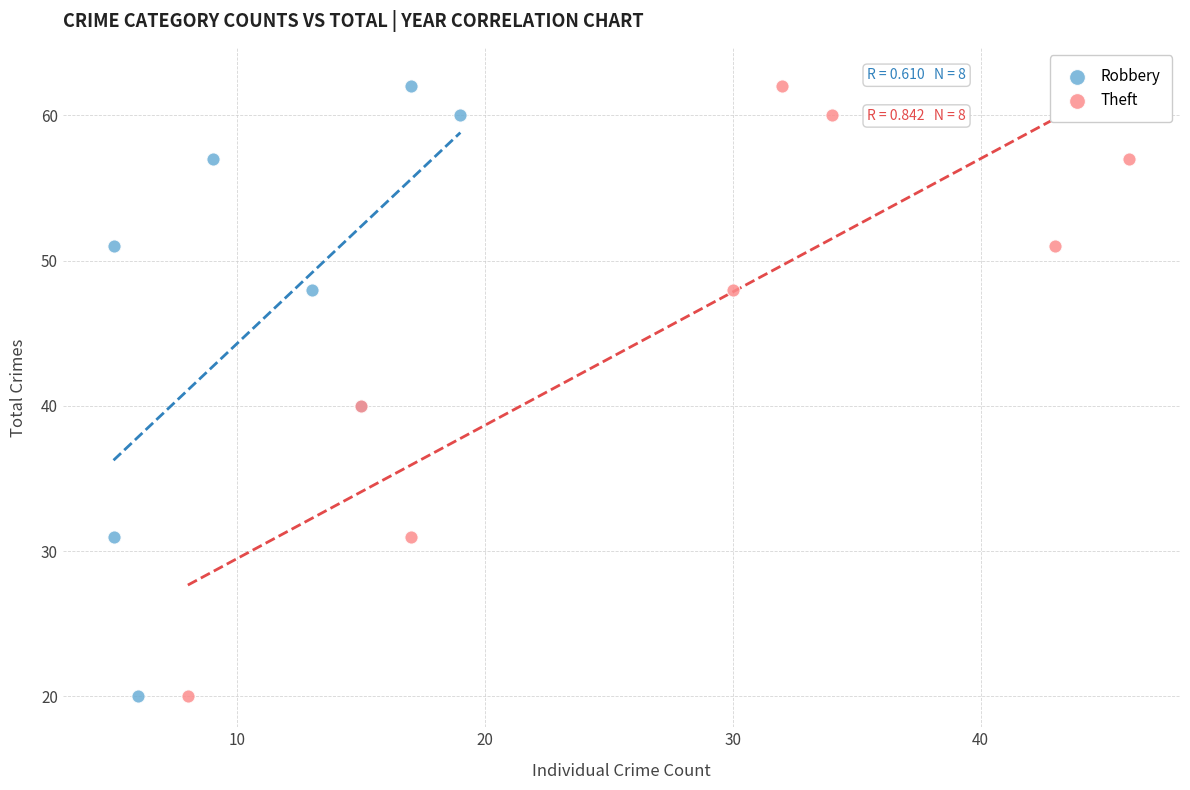

What are all the series names shown in the legend?

Robbery, Theft